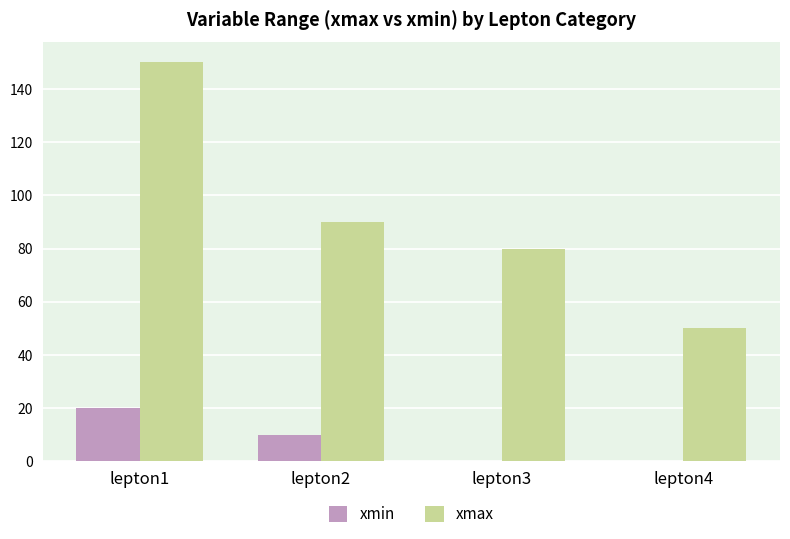

The value of xmax at lepton2 is 90. True or false?

True